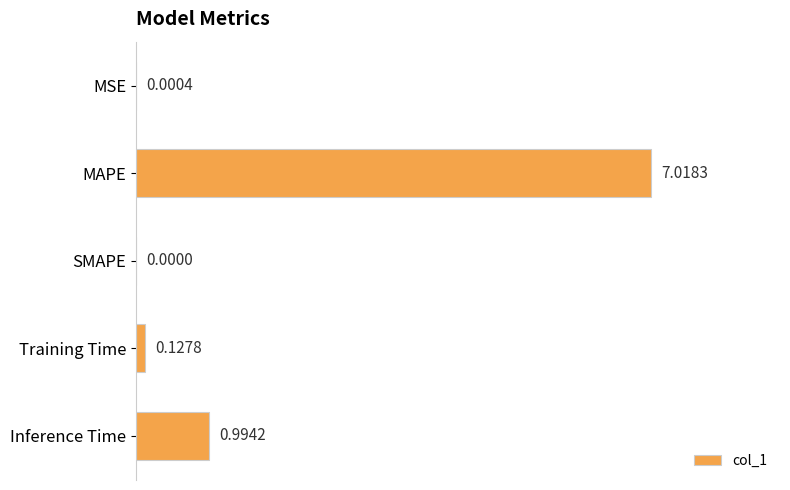

Which label corresponds to the largest value in the chart?

MAPE